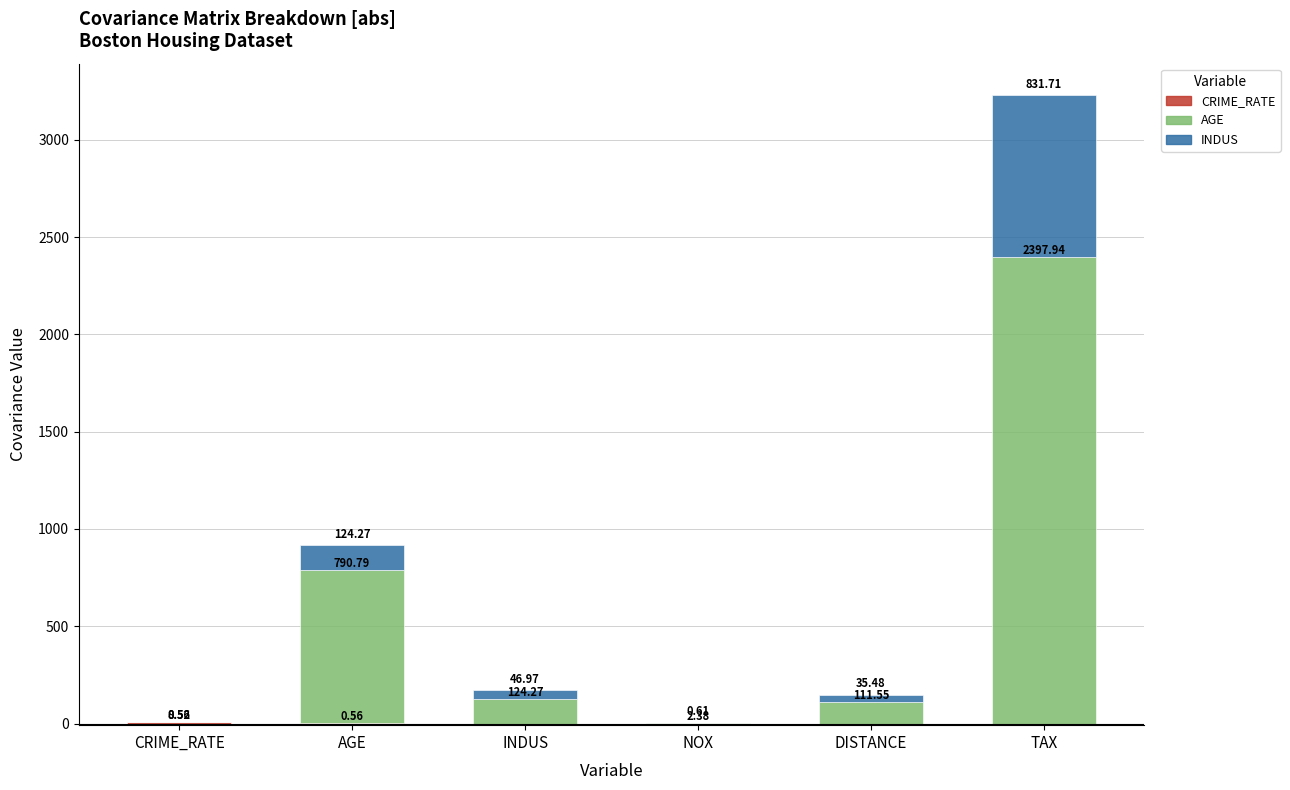

What are all the series names shown in the legend?

CRIME_RATE, AGE, INDUS